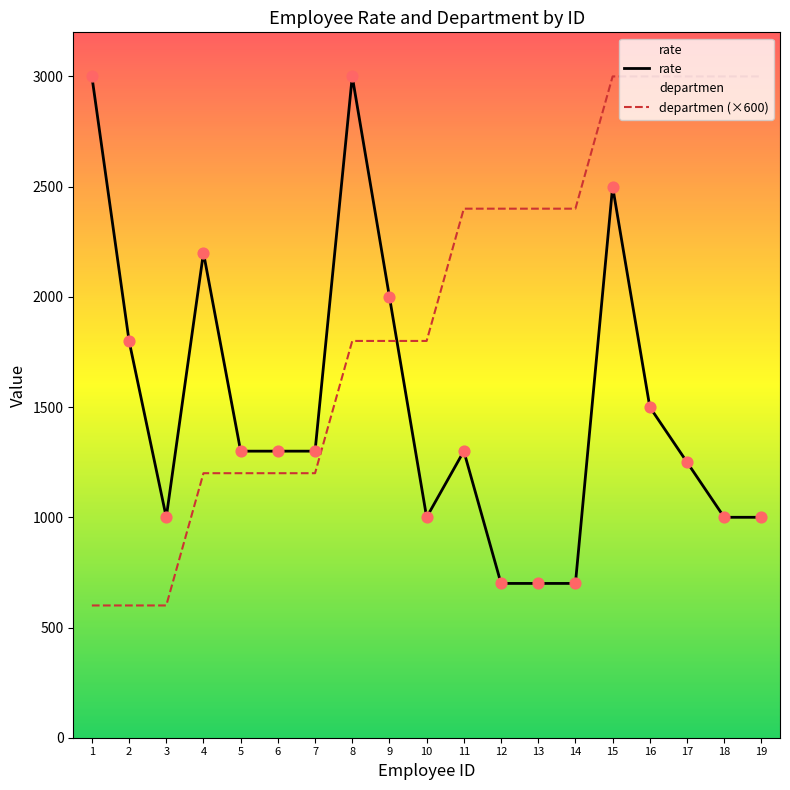

What are all the series names shown in the legend?

rate, departmen (×600)